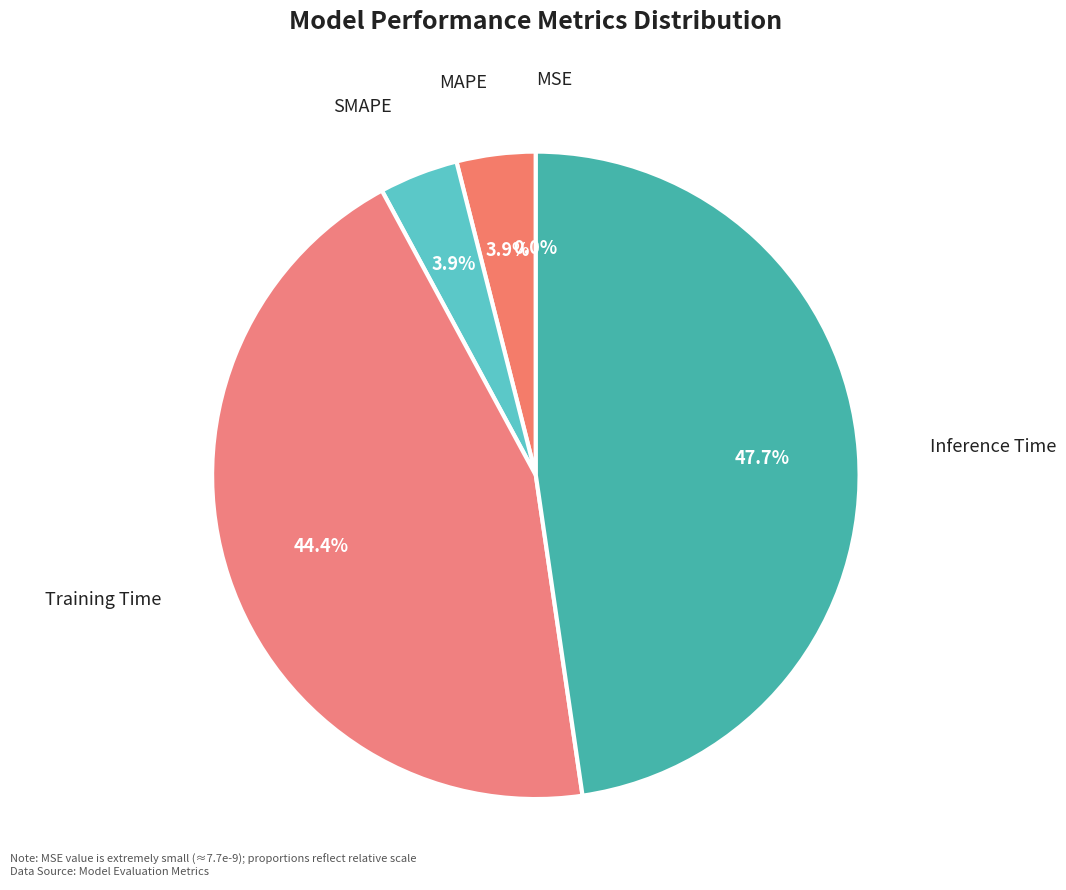

Does Inference Time represent more than half of the total?

No